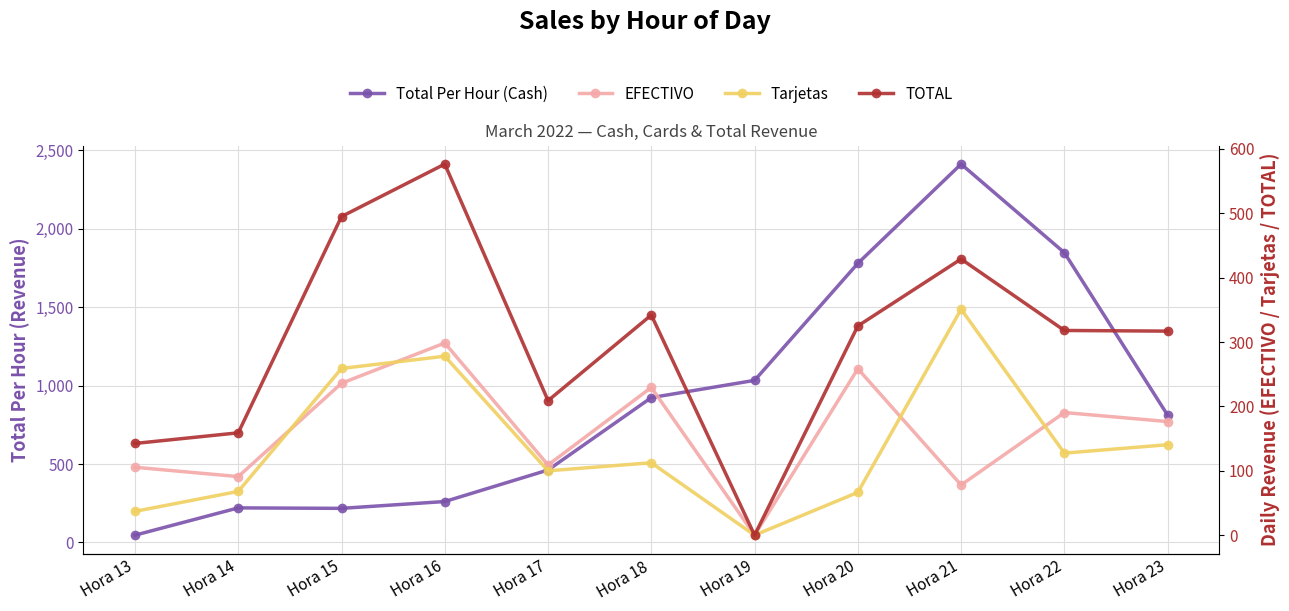

Which series has the widest spread of values?

Total Per Hour (Cash)